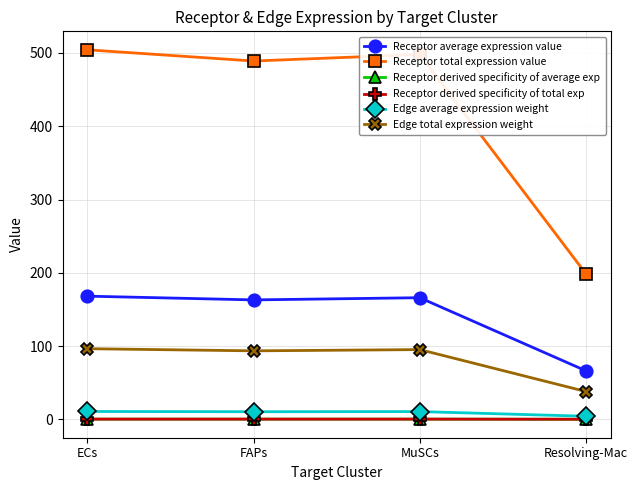

What is the difference between the maximum and minimum values in the Edge average expression weight series?

6.5